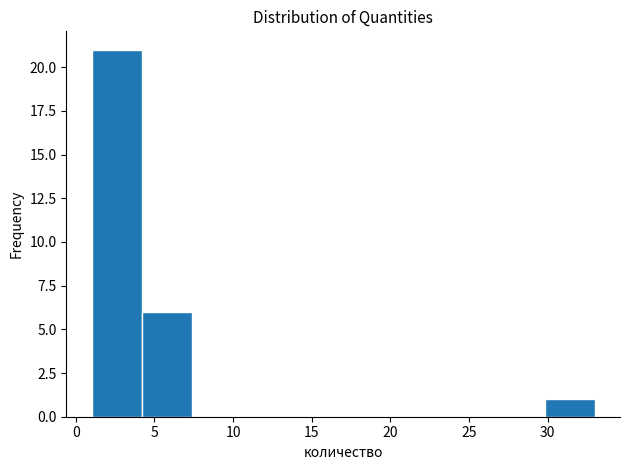

Reading left to right, transcribe this chart: for each bar, give the range it covers on the x-axis and its height. Neither the bar edges nor the heights are printed on the chart, so give them approximately, as read against the axes.

1.0 to 4.2: 21
4.2 to 7.4: 6
7.4 to 10.6: 0
10.6 to 13.8: 0
13.8 to 17.0: 0
17.0 to 20.2: 0
20.2 to 23.4: 0
23.4 to 26.6: 0
26.6 to 29.8: 0
29.8 to 33.0: 1